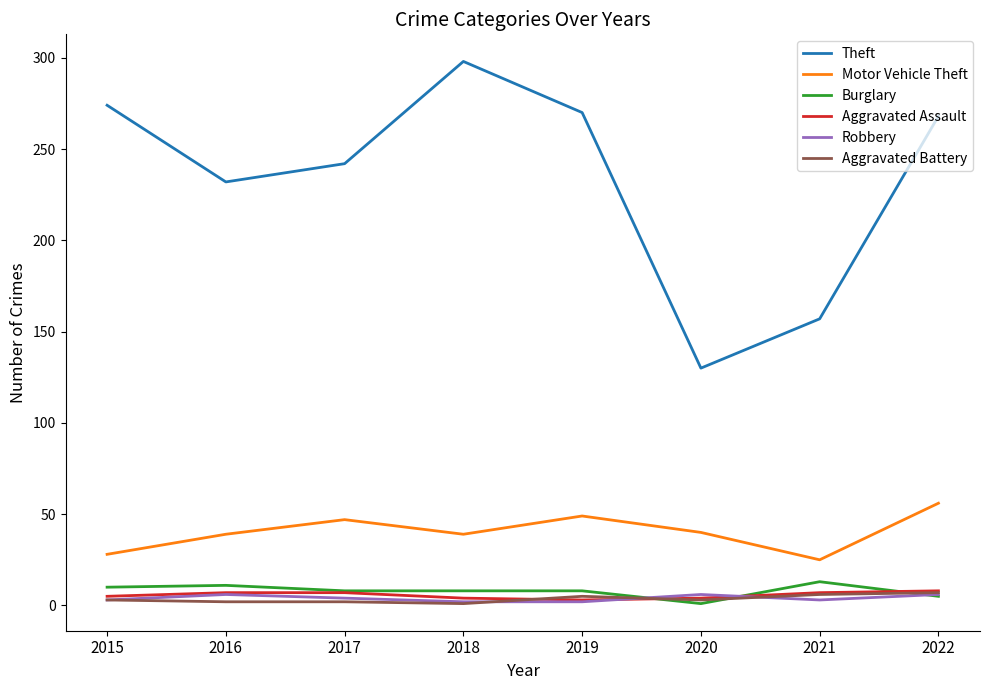

What are all the series names shown in the legend?

Theft, Motor Vehicle Theft, Burglary, Aggravated Assault, Robbery, Aggravated Battery